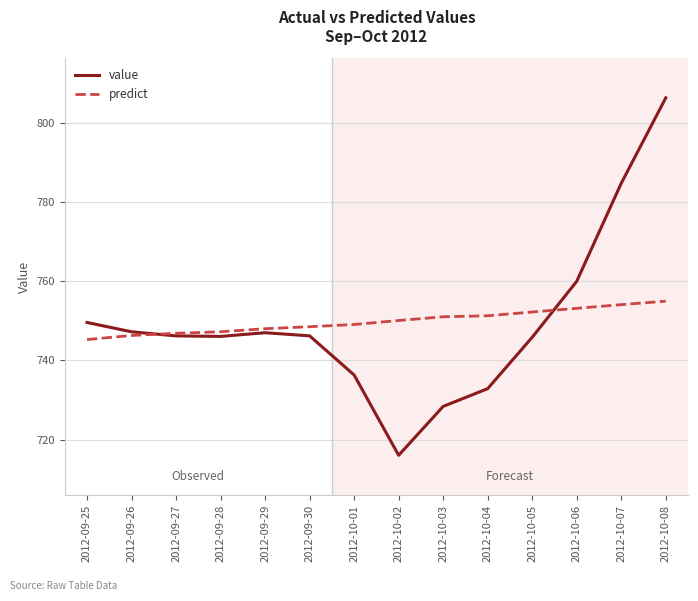

Count the number of categories in the chart.

14